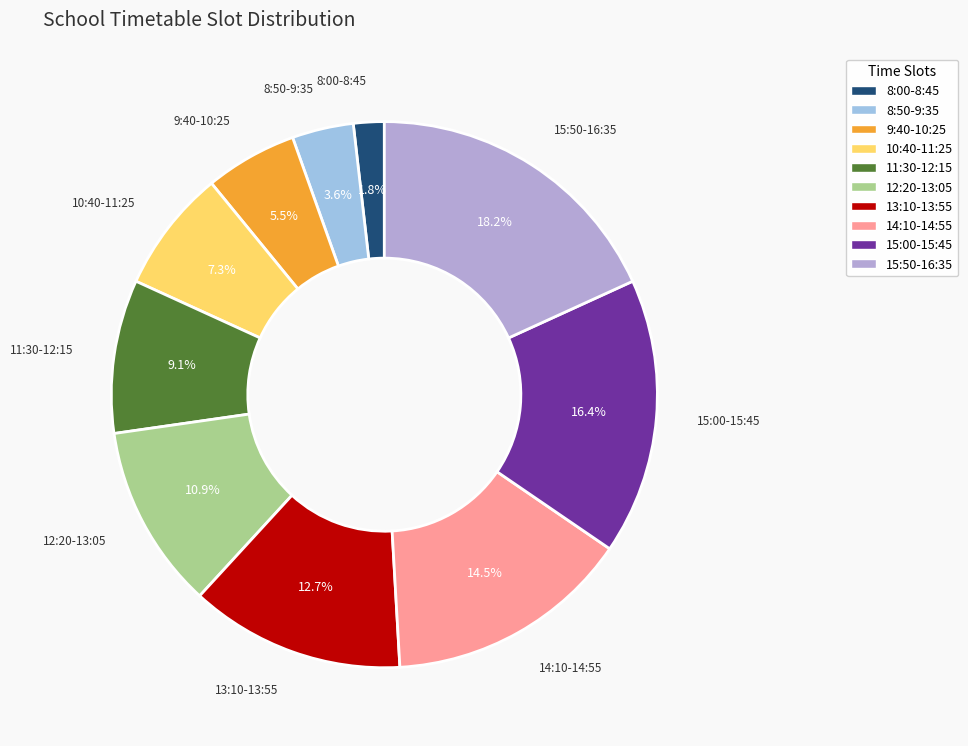

What percentage is the 8:00-8:45 slice, to the nearest percent?

2%